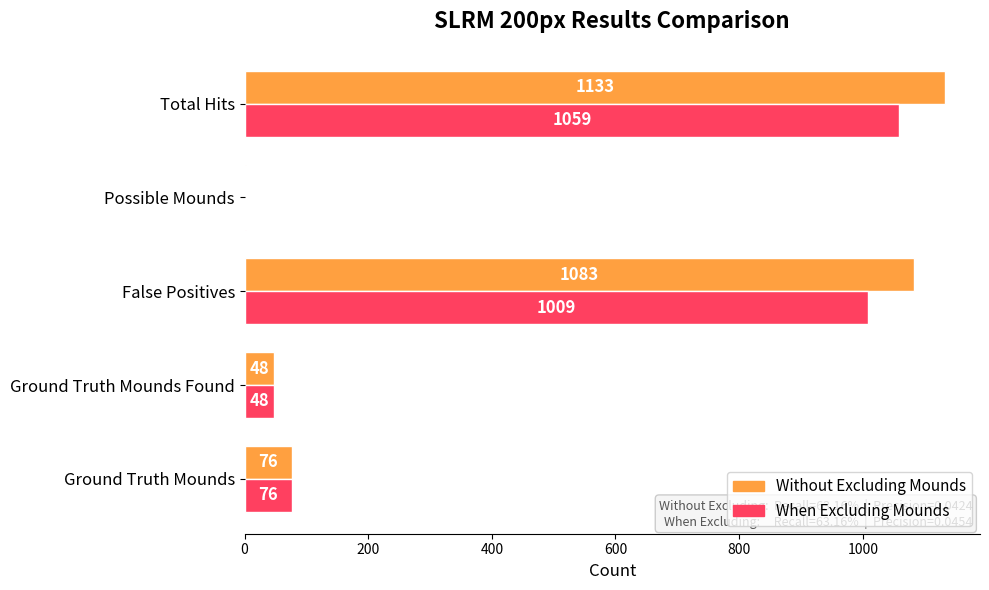

What is the sum of all When Excluding Mounds values?

2194